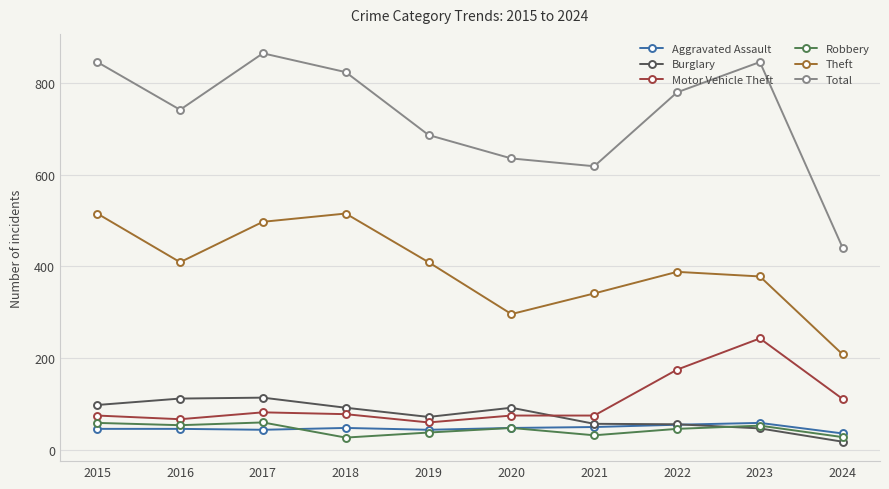

Is it true that Theft equals 567 at 2023?

False